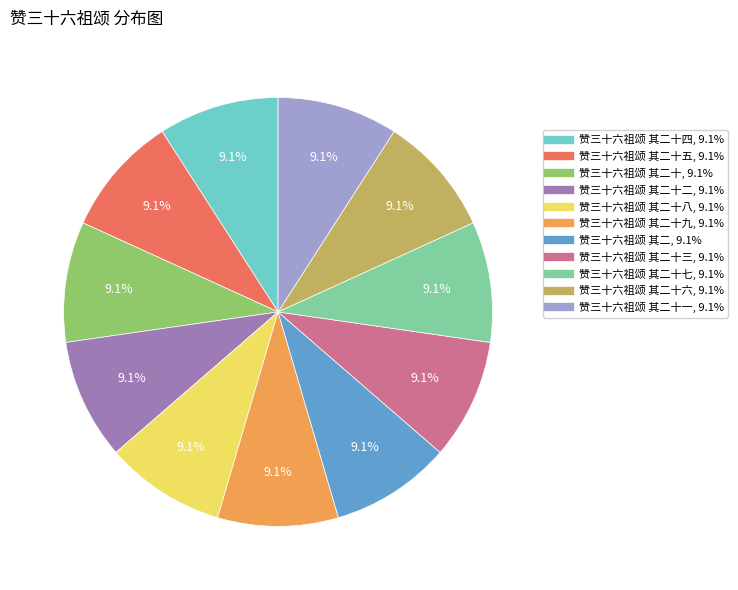

Is there a majority slice in this chart?

No